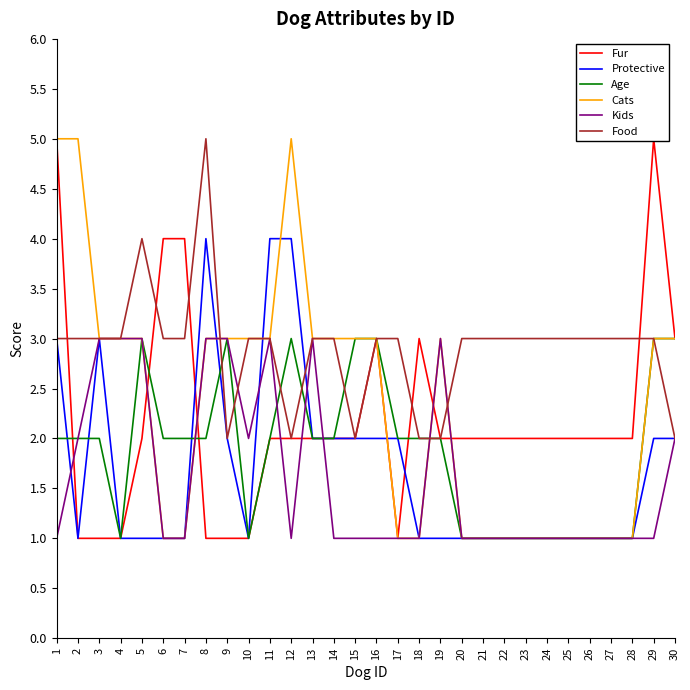

The Kids series shows 1 at 6. True or false?

True